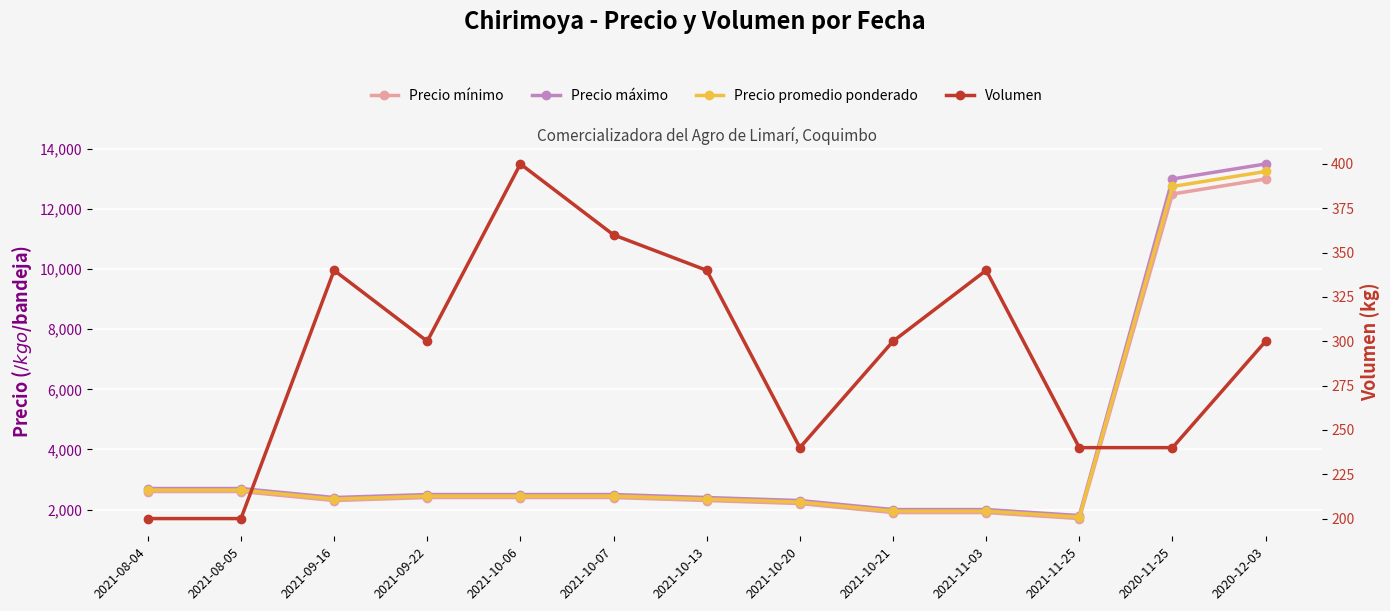

What is the maximum value for Precio mínimo?

13000